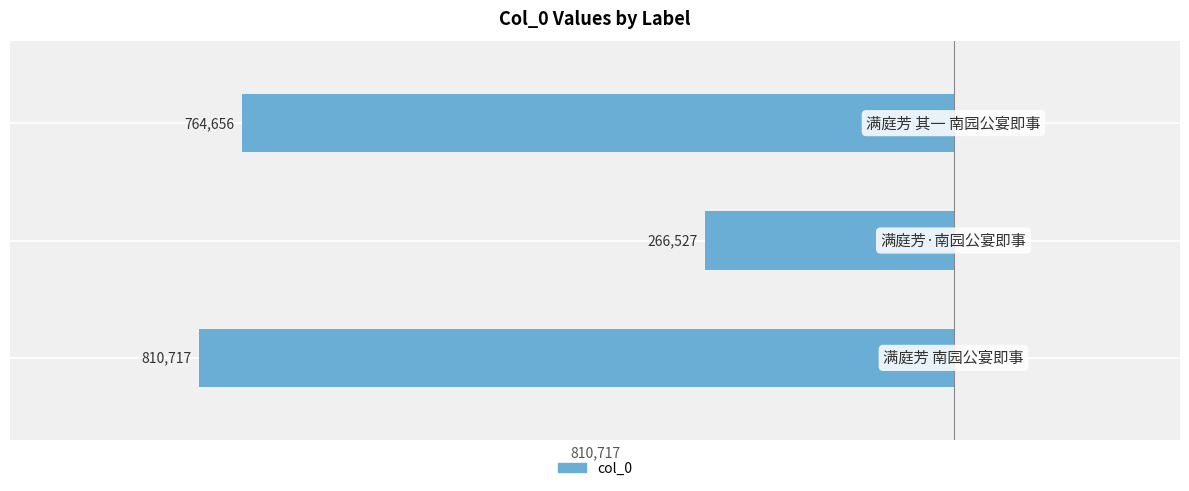

What is the smallest value displayed?

-810717